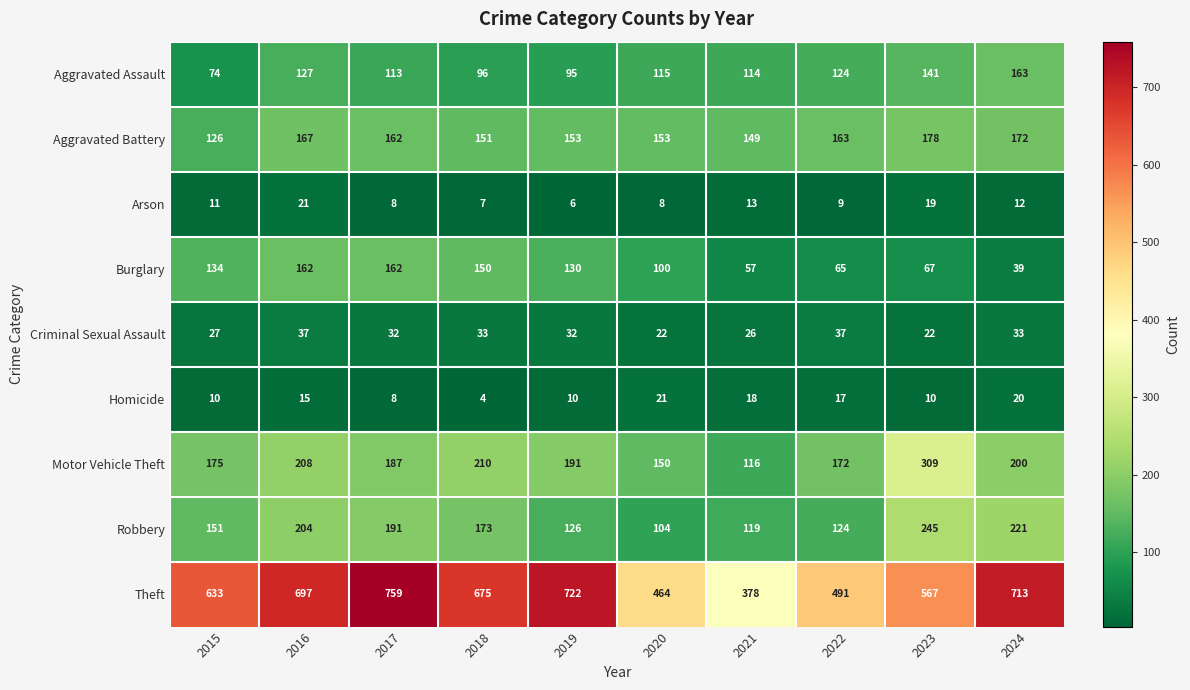

Where is Burglary nearest to the value 100?

2020